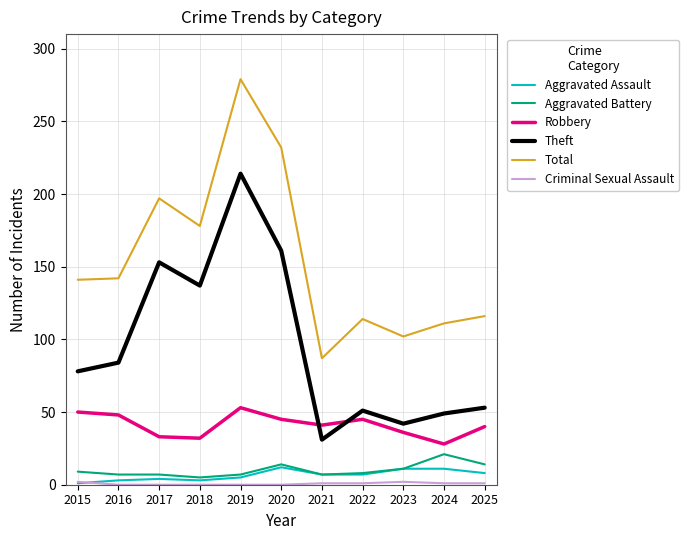

Count the number of data series in this chart.

6